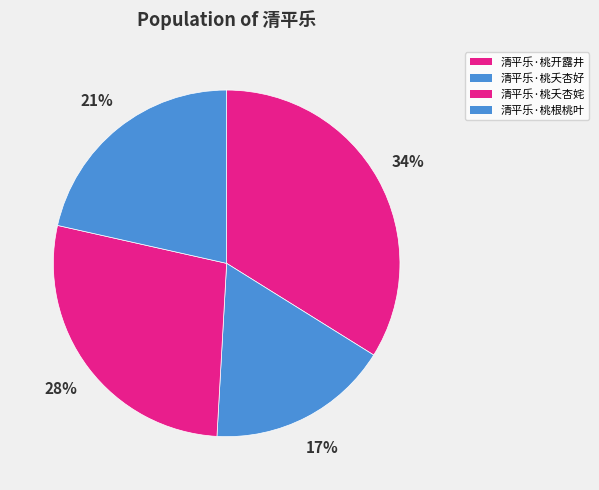

Is there any slice that represents more than half of the pie?

No